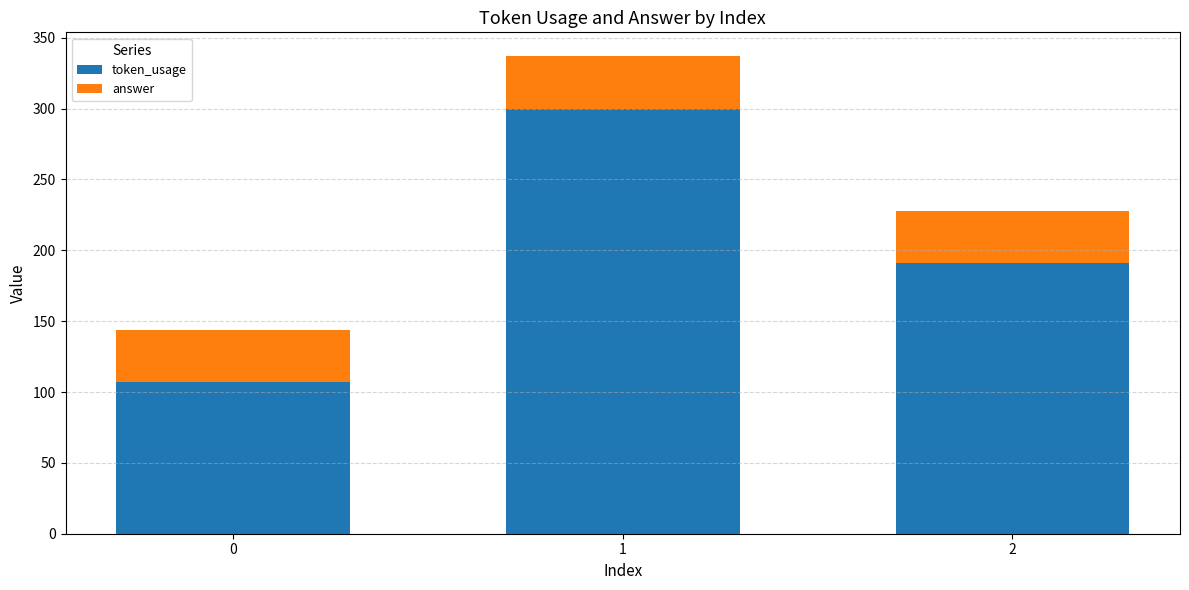

Are the bars horizontal?

No